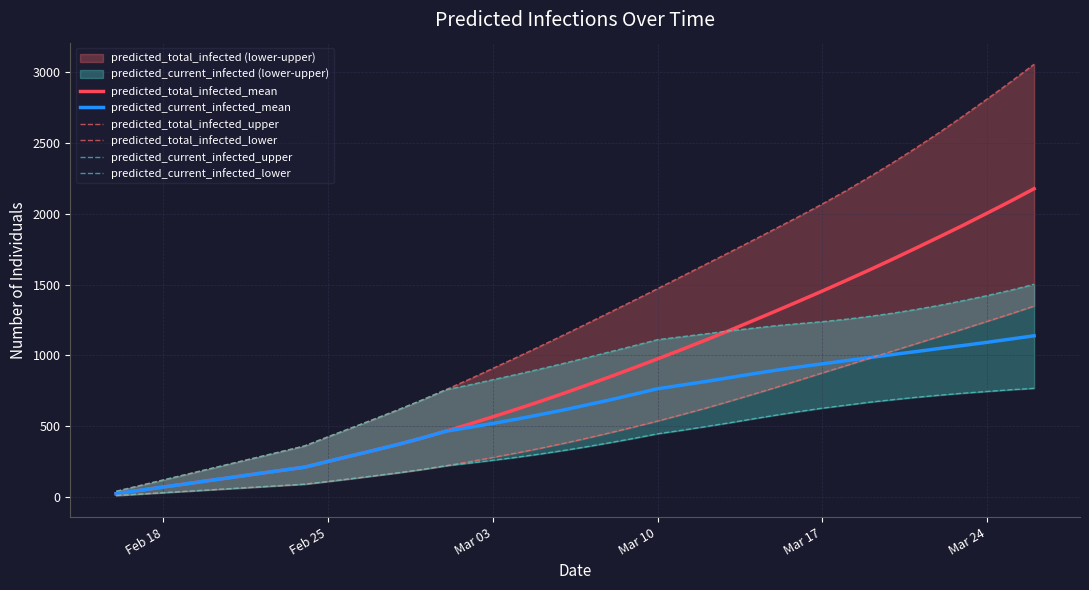

What is the highest value of the predicted_total_infected_lower series?

1348